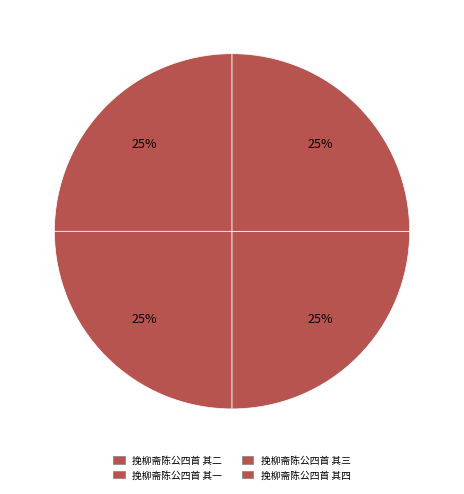

How many slices are in this pie chart?

4